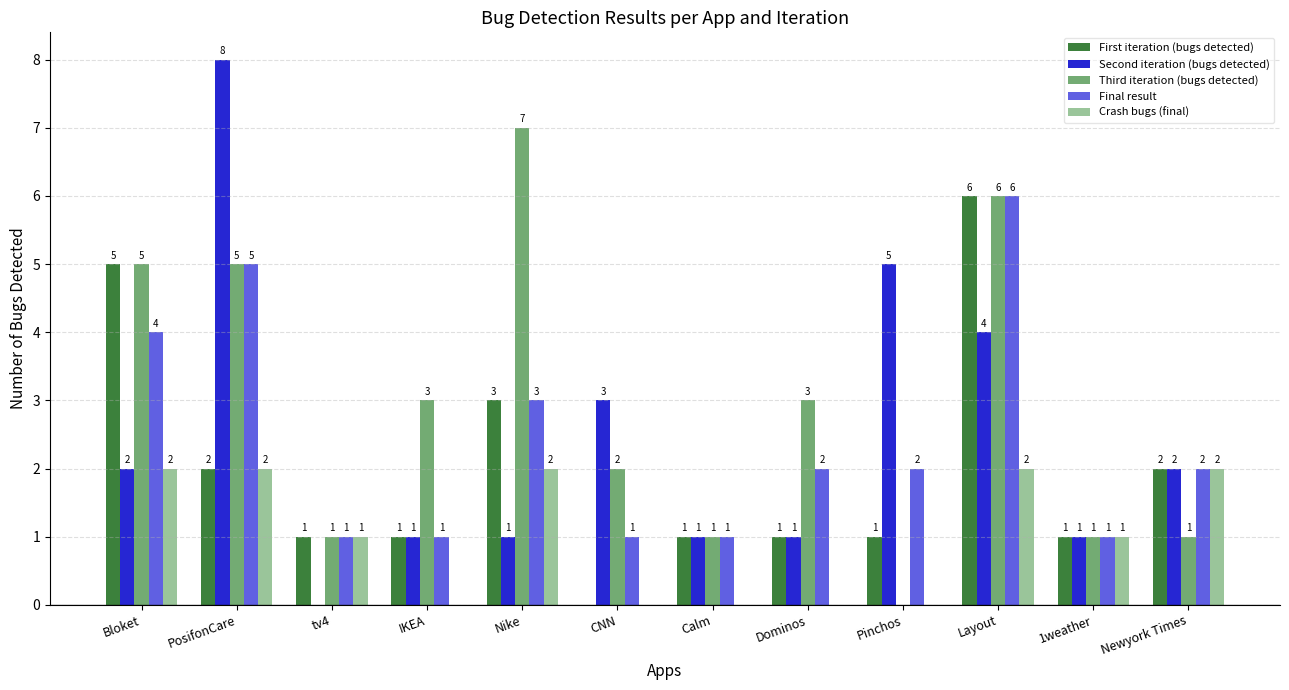

How many Third iteration (bugs detected) values are between 1 and 5?

9